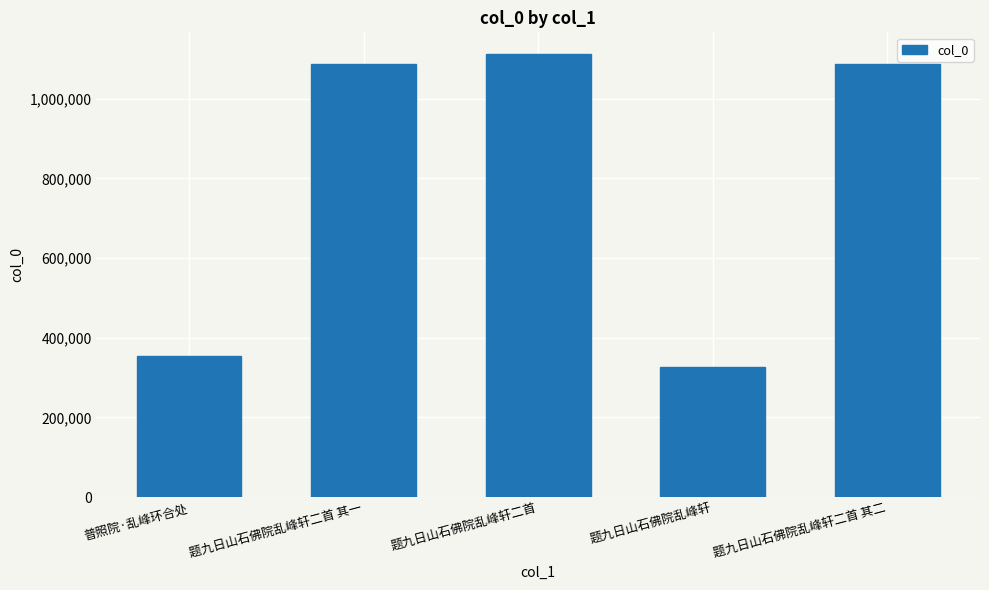

Which label corresponds to the largest value in the chart?

题九日山石佛院乱峰轩二首